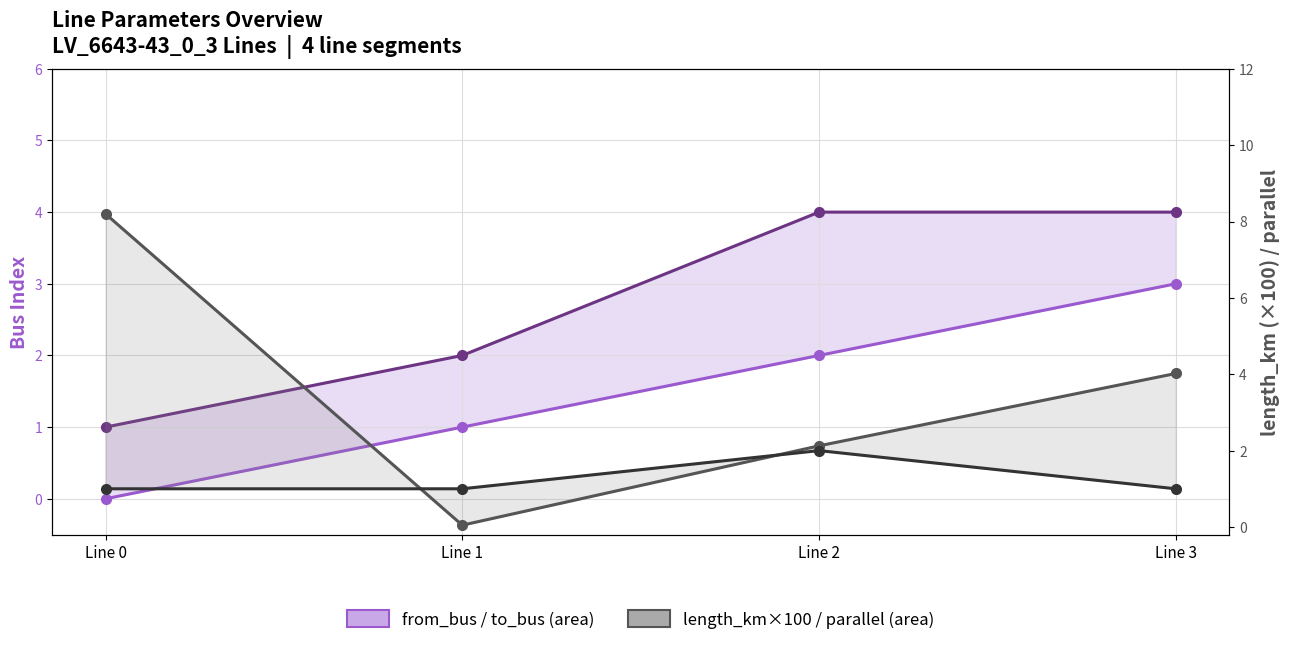

True or false: parallel and from_bus intersect in this chart.

False